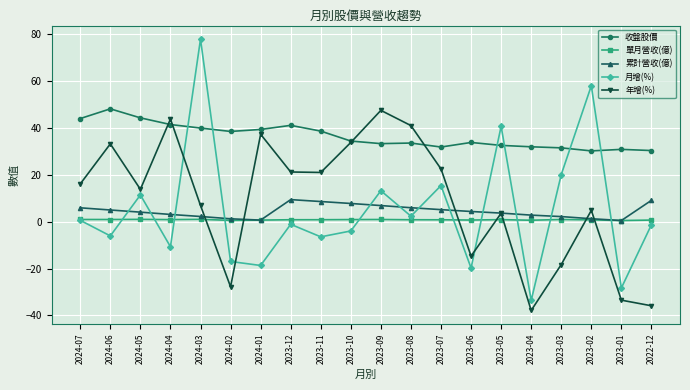

What are all the series names shown in the legend?

收盤股價, 單月營收(億), 累計營收(億), 月增(%), 年增(%)